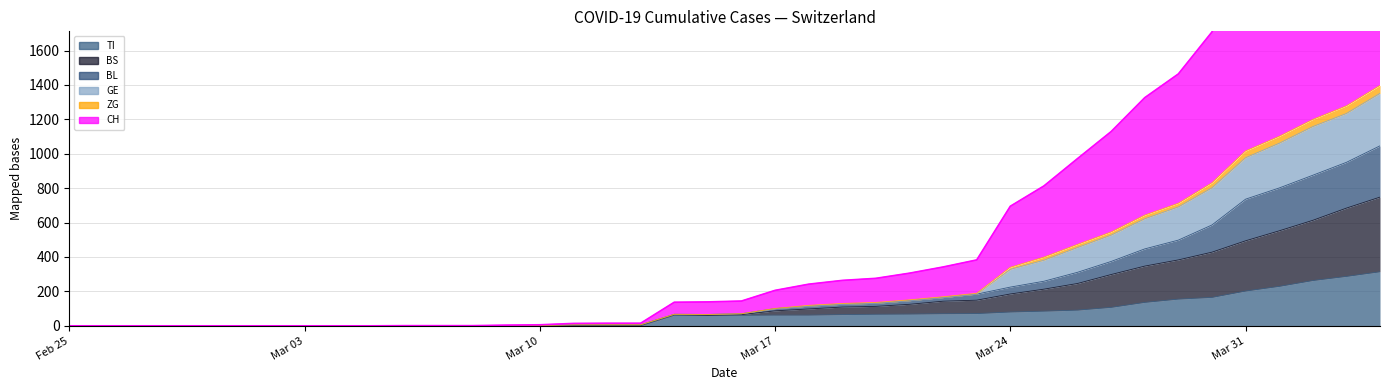

True or false: CH has a value of 159 at 2020-03-19.

False